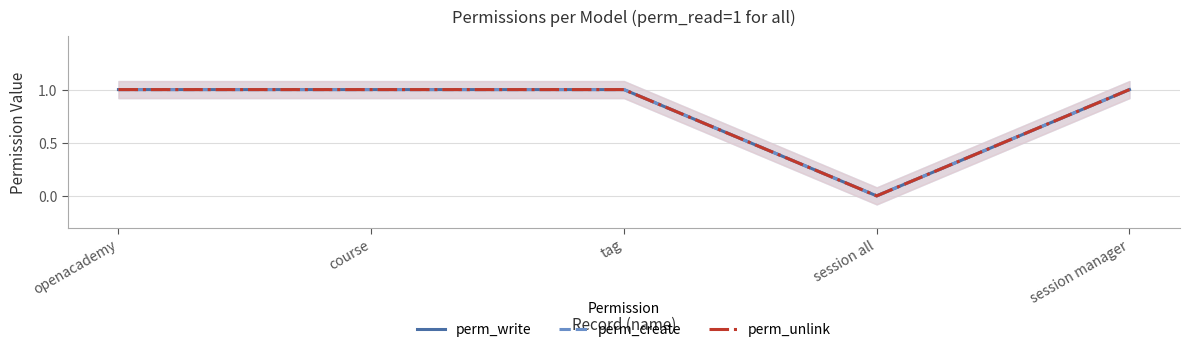

True or false: perm_create has more than 1 interior local peaks.

False